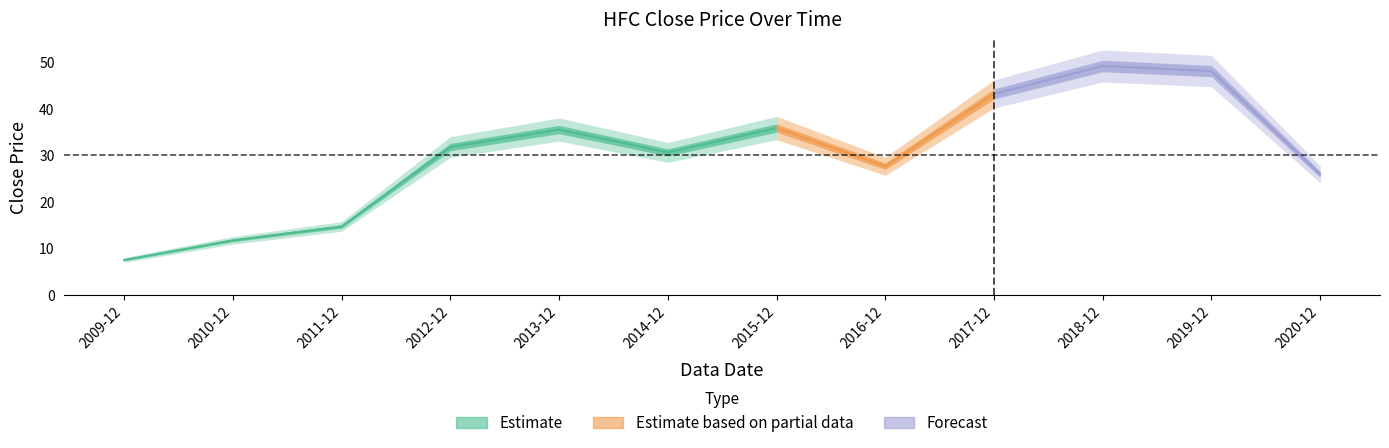

What is the difference between the values at 2018-12 and 2014-12?

18.6